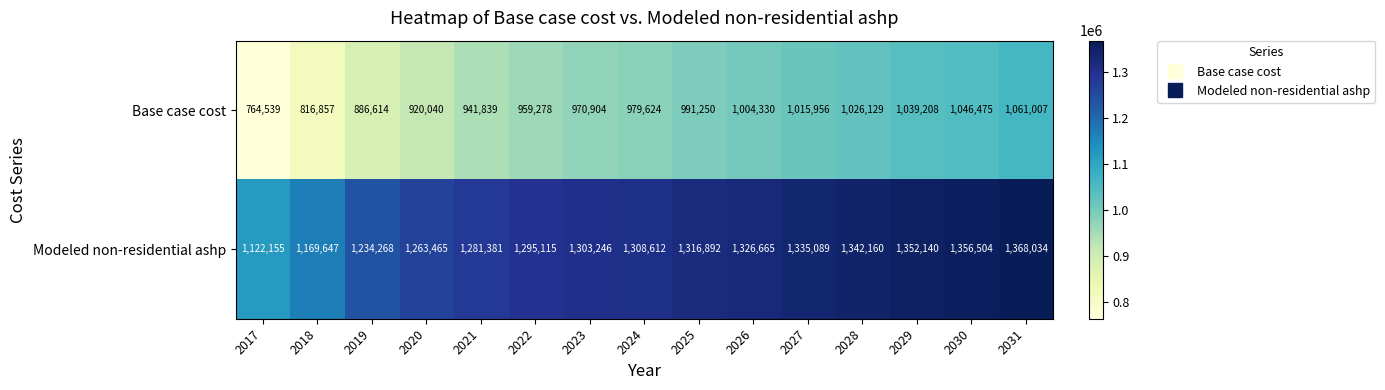

Reading left to right, transcribe all the data shown in this chart.

Base case cost: 2017=764539	2018=816857	2019=886614	2020=920040	2021=941839	2022=959278	2023=970904	2024=979624	2025=991250	2026=1004330	2027=1015956	2028=1026129	2029=1039208	2030=1046475	2031=1061007
Modeled non-residential ashp: 2017=1122155	2018=1169647	2019=1234268	2020=1263465	2021=1281381	2022=1295115	2023=1303246	2024=1308612	2025=1316892	2026=1326665	2027=1335089	2028=1342160	2029=1352140	2030=1356504	2031=1368034